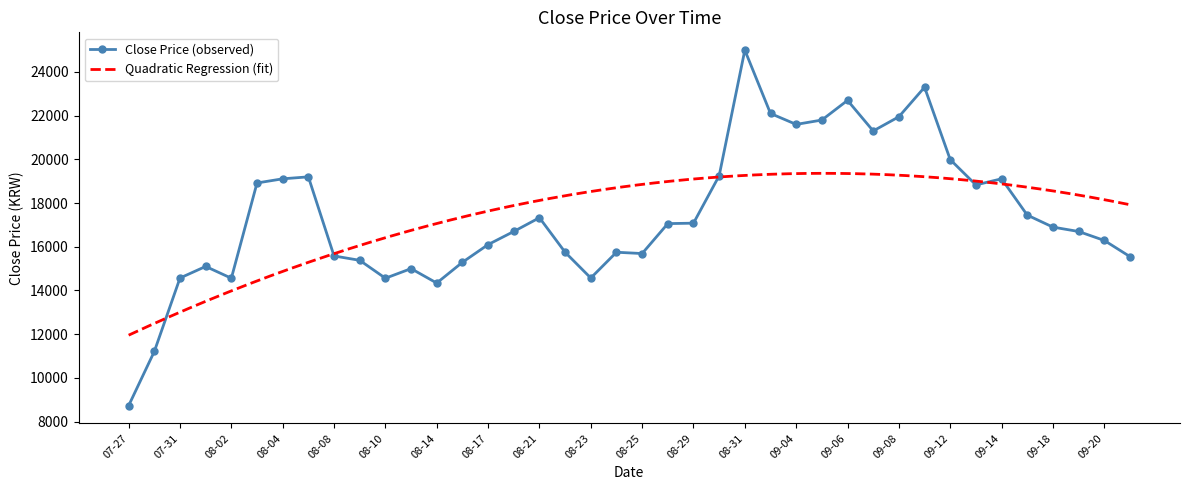

What is the sum of the values at 2023-08-22 and 2023-09-05?

37550